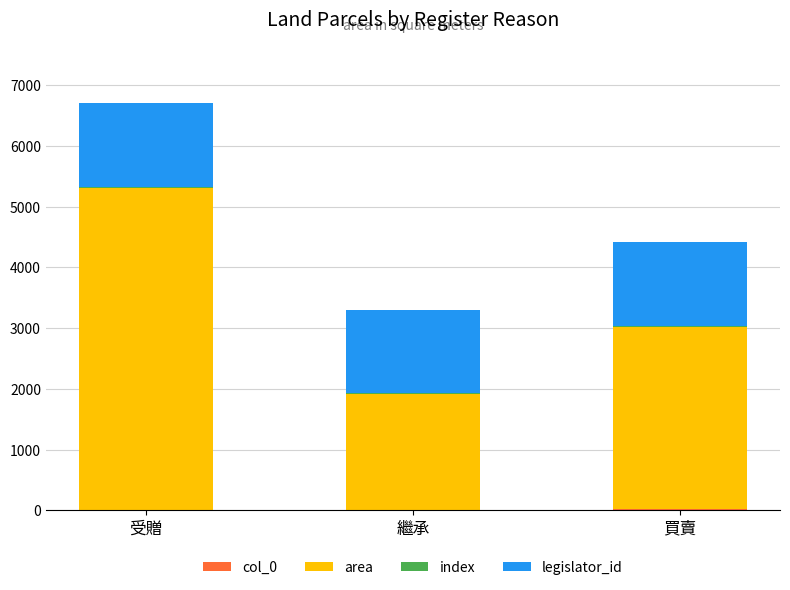

At which category is the sum across all series the highest?

受贈